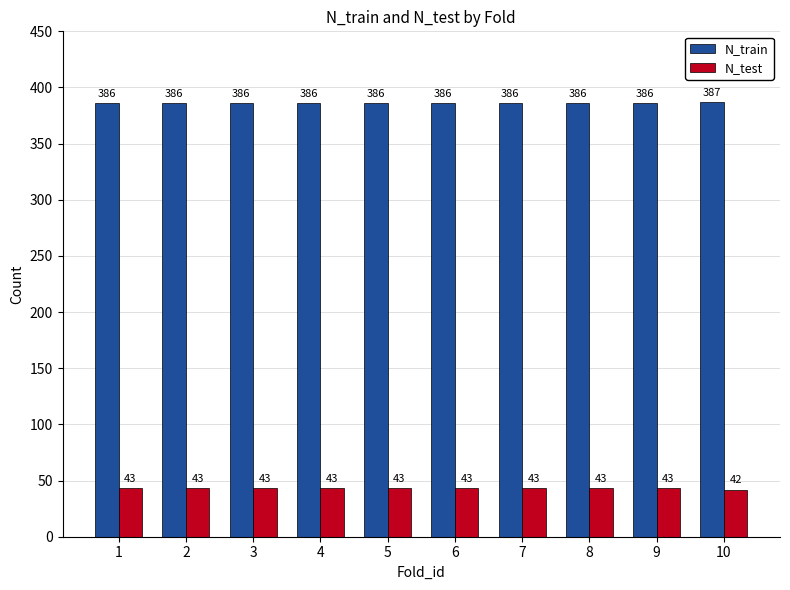

The value of N_test at 8 is 43. True or false?

True